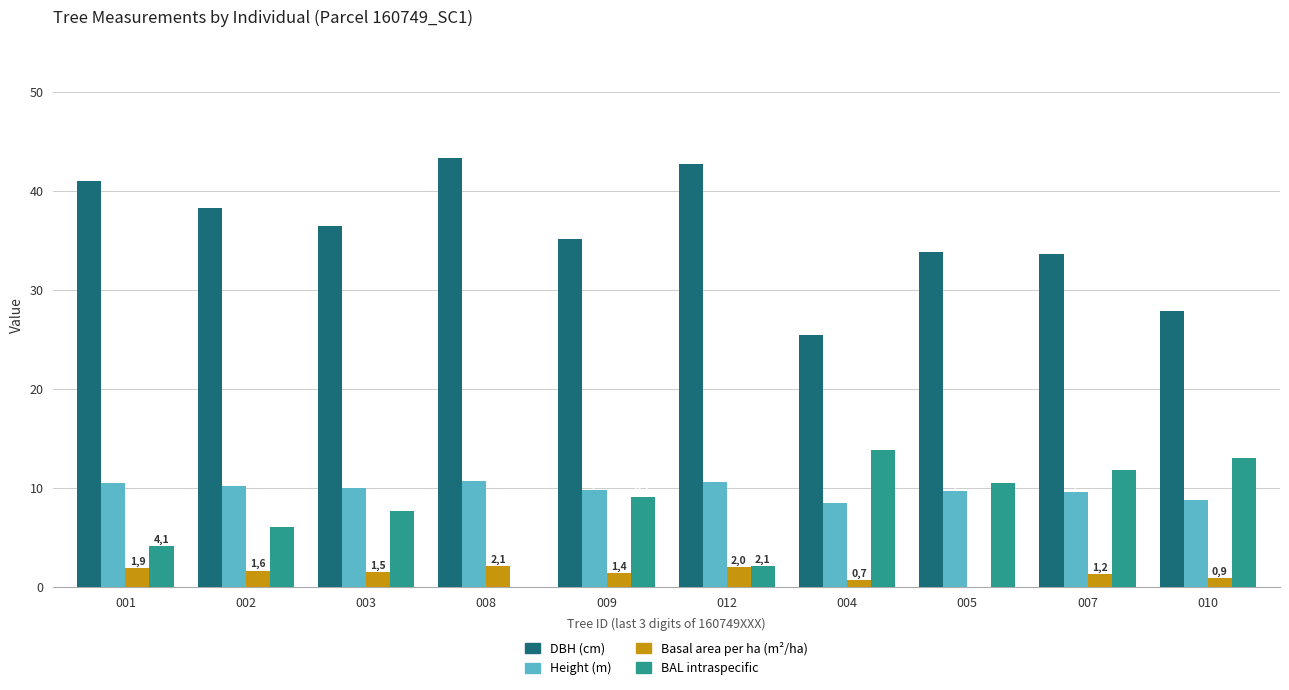

Does the chart contain stacked bars?

No